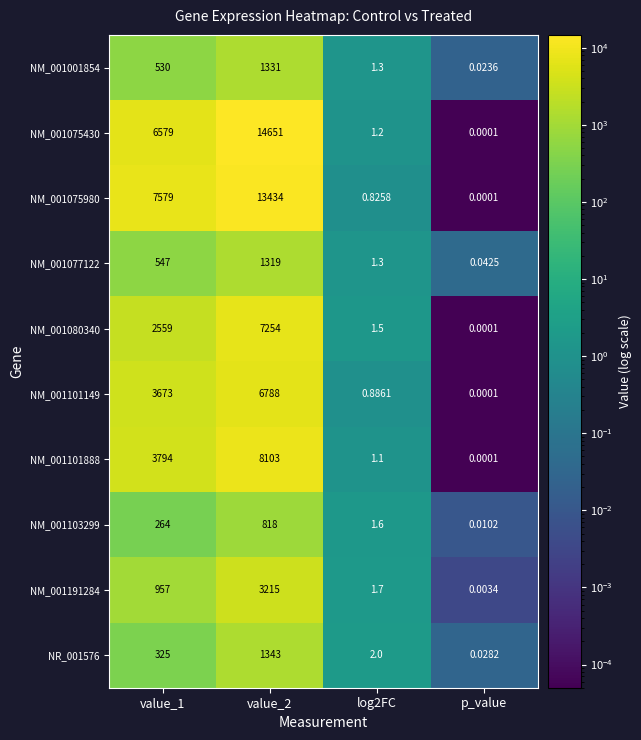

Is the value of NM_001191284 at value_1 greater than the value of NR_001576 at value_1?

Yes